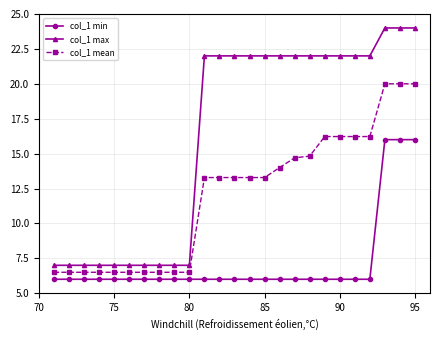

Rank the series by their average value, from lowest to highest.

col_1 min, col_1 mean, col_1 max